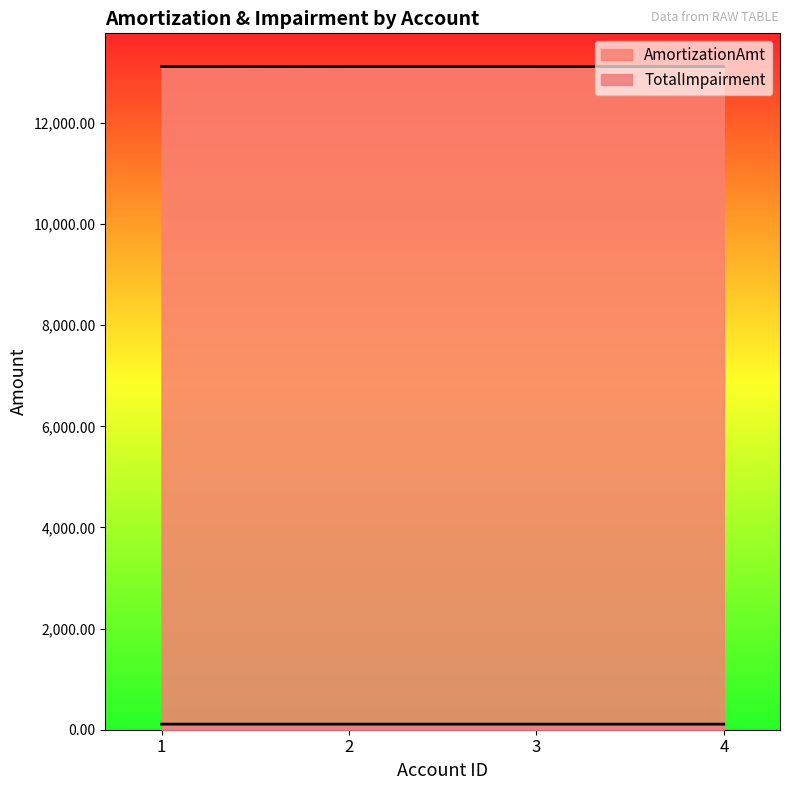

At which label does TotalImpairment reach its minimum?

3